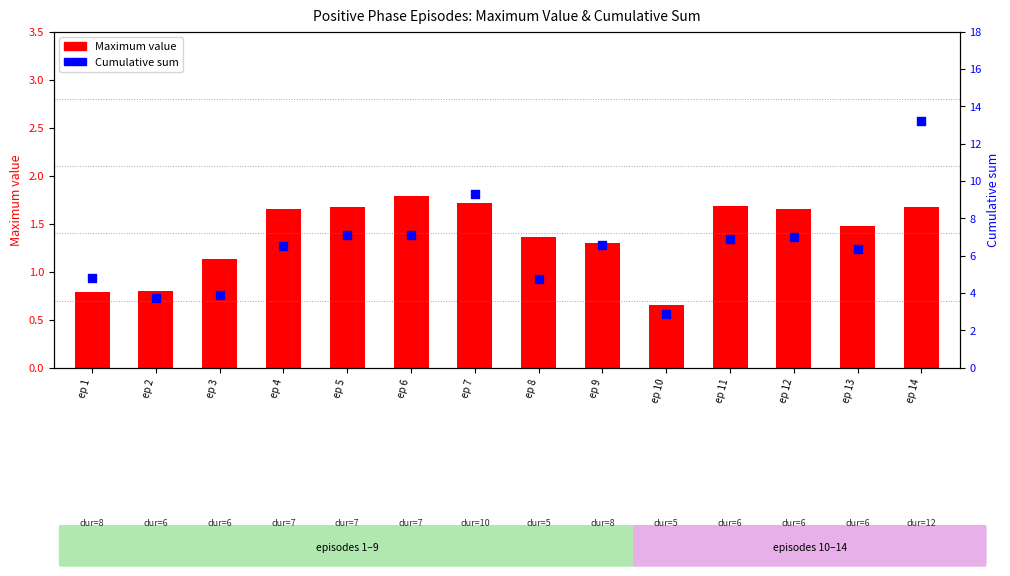

At how many categories does at least one series exceed 12?

1